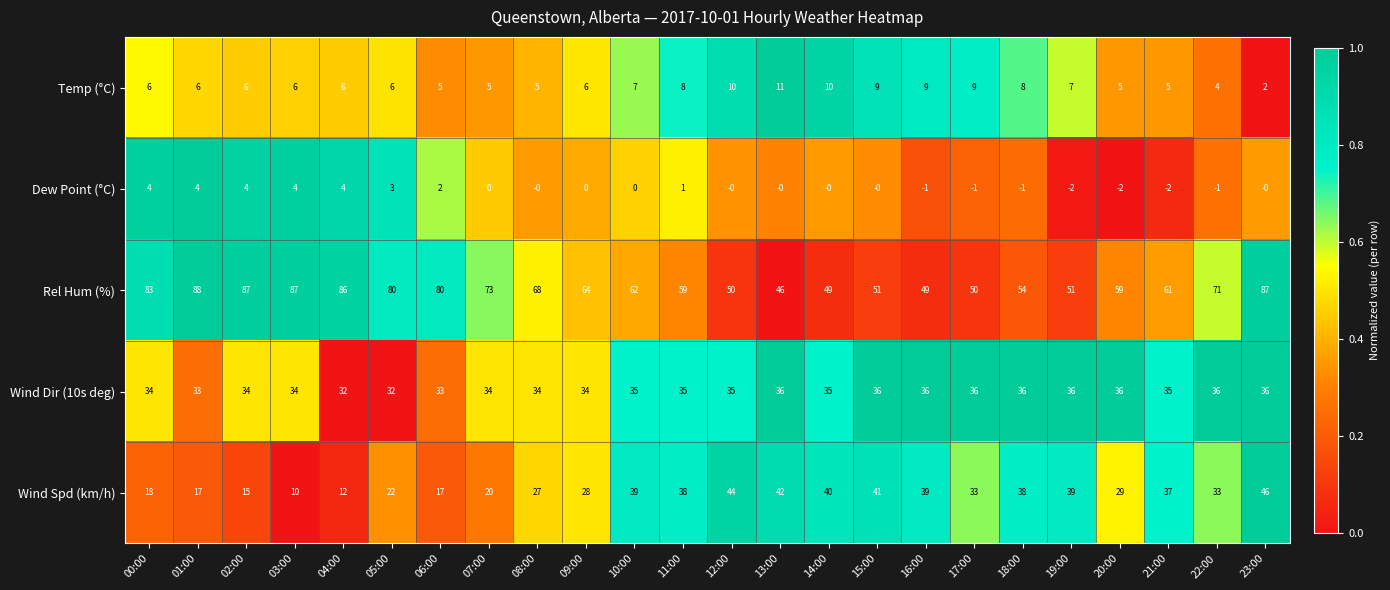

At which category does the chart reach its peak across all series?

01:00